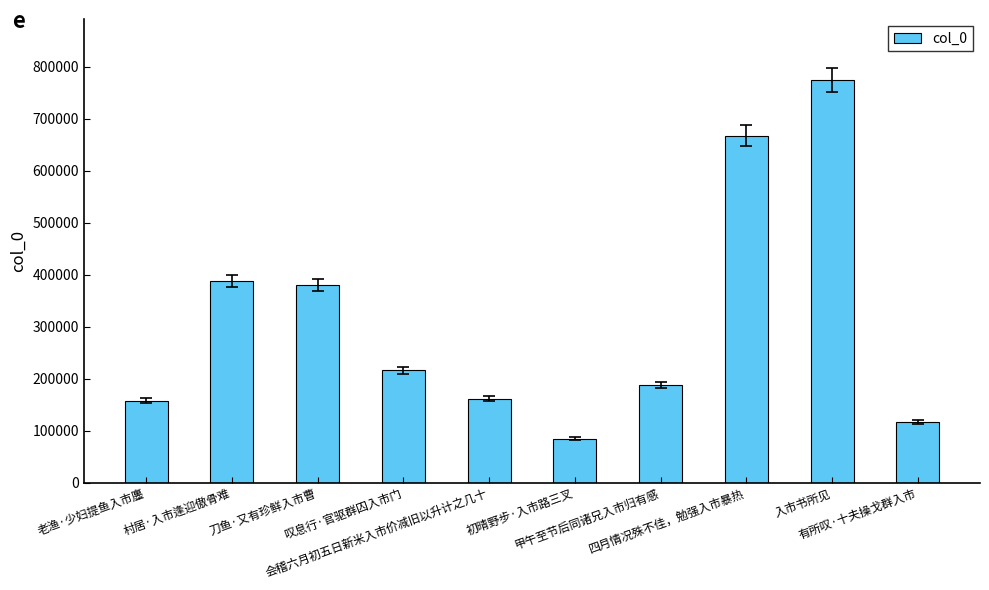

Does the chart contain stacked bars?

No